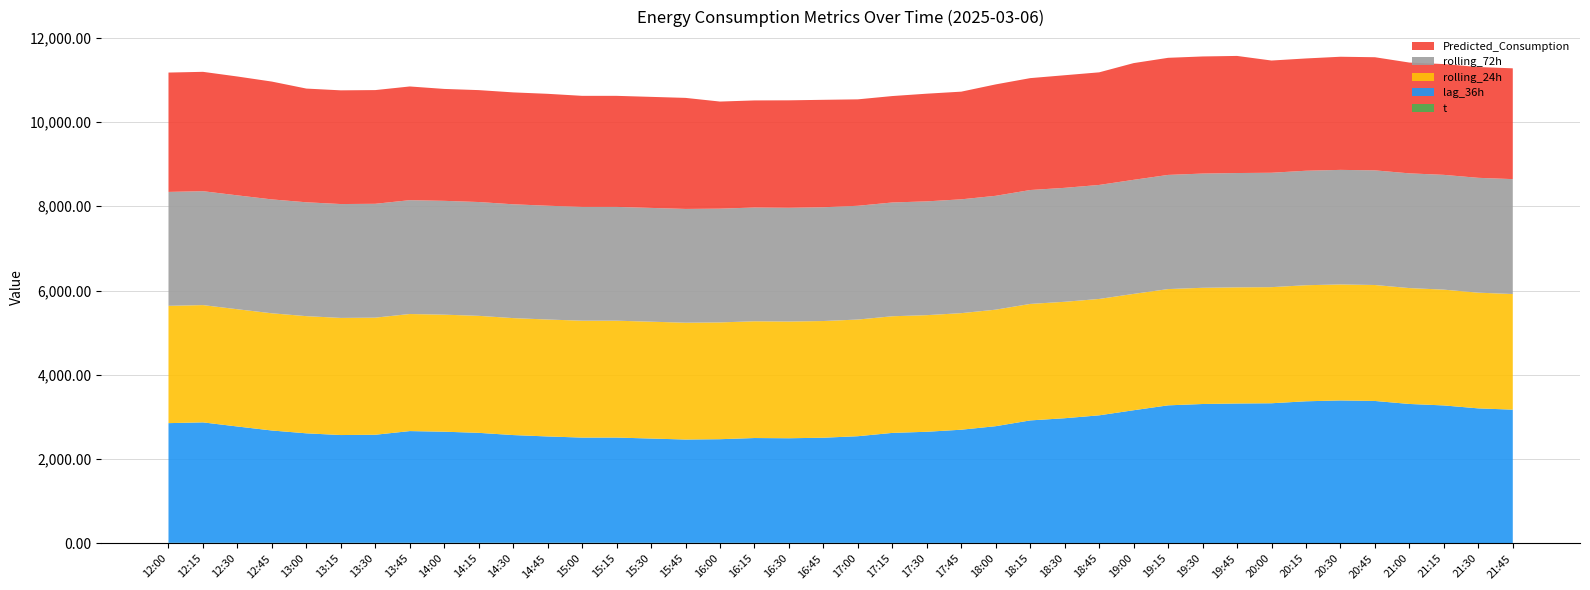

Reading left to right, extract all data points from this chart.

t: 12:00=15.9	12:15=16.0	12:30=16.1	12:45=16.2	13:00=16.3	13:15=16.4	13:30=16.5	13:45=16.6	14:00=16.6	14:15=16.7	14:30=16.8	14:45=16.9	15:00=17.0	15:15=16.7	15:30=16.4	15:45=16.2	16:00=15.9	16:15=15.6	16:30=15.3	16:45=15.0	17:00=14.7	17:15=14.5	17:30=14.2	17:45=13.9	18:00=13.6	18:15=13.4	18:30=13.3	18:45=13.1	19:00=13.0	19:15=12.8	19:30=12.7	19:45=12.5	20:00=12.4	20:15=12.2	20:30=12.1	20:45=11.9	21:00=11.8	21:15=11.8	21:30=11.8	21:45=11.8
lag_36h: 12:00=2839.0	12:15=2857.0	12:30=2759.0	12:45=2664.0	13:00=2597.0	13:15=2556.0	13:30=2563.0	13:45=2650.0	14:00=2635.0	14:15=2608.0	14:30=2555.0	14:45=2522.0	15:00=2495.0	15:15=2496.0	15:30=2473.0	15:45=2450.0	16:00=2458.0	16:15=2486.0	16:30=2481.0	16:45=2494.0	17:00=2530.0	17:15=2609.0	17:30=2636.0	17:45=2685.0	18:00=2769.0	18:15=2906.0	18:30=2958.0	18:45=3027.0	19:00=3148.0	19:15=3264.0	19:30=3296.0	19:45=3308.0	20:00=3314.0	20:15=3361.0	20:30=3381.0	20:45=3369.0	21:00=3298.0	21:15=3263.0	21:30=3193.0	21:45=3163.0
rolling_24h: 12:00=2782.2	12:15=2781.7	12:30=2780.8	12:45=2779.9	13:00=2779.0	13:15=2778.2	13:30=2777.5	13:45=2776.6	14:00=2775.9	14:15=2775.1	14:30=2774.2	14:45=2773.5	15:00=2772.7	15:15=2772.1	15:30=2771.6	15:45=2770.8	16:00=2770.1	16:15=2769.4	16:30=2768.7	16:45=2767.9	17:00=2767.1	17:15=2766.3	17:30=2765.7	17:45=2764.7	18:00=2763.8	18:15=2762.8	18:30=2761.8	18:45=2760.2	19:00=2759.3	19:15=2757.8	19:30=2756.2	19:45=2755.0	20:00=2753.8	20:15=2752.7	20:30=2751.2	20:45=2750.1	21:00=2748.4	21:15=2746.4	21:30=2744.4	21:45=2742.5
rolling_72h: 12:00=2702.1	12:15=2701.9	12:30=2701.5	12:45=2701.3	13:00=2701.1	13:15=2700.8	13:30=2700.6	13:45=2700.3	14:00=2700.0	14:15=2699.7	14:30=2699.5	14:45=2699.3	15:00=2699.2	15:15=2699.0	15:30=2698.8	15:45=2698.6	16:00=2698.4	16:15=2698.3	16:30=2698.3	16:45=2698.4	17:00=2698.6	17:15=2698.9	17:30=2699.3	17:45=2699.8	18:00=2700.7	18:15=2701.7	18:30=2702.9	18:45=2704.2	19:00=2705.8	19:15=2707.7	19:30=2709.6	19:45=2711.6	20:00=2713.5	20:15=2715.6	20:30=2717.6	20:45=2719.5	21:00=2721.1	21:15=2722.7	21:30=2724.1	21:45=2725.4
Predicted_Consumption: 12:00=2830.8	12:15=2830.8	12:30=2819.1	12:45=2794.6	13:00=2696.9	13:15=2696.9	13:30=2696.9	13:45=2696.9	14:00=2654.3	14:15=2654.3	14:30=2654.3	14:45=2654.3	15:00=2633.9	15:15=2633.9	15:30=2633.9	15:45=2633.9	16:00=2539.9	16:15=2539.9	16:30=2548.3	16:45=2548.3	17:00=2524.3	17:15=2524.3	17:30=2553.9	17:45=2553.9	18:00=2642.6	18:15=2654.1	18:30=2670.7	18:45=2670.7	19:00=2768.1	19:15=2777.5	19:30=2777.5	19:45=2777.5	20:00=2661.7	20:15=2663.3	20:30=2683.3	20:45=2683.3	21:00=2628.0	21:15=2628.0	21:30=2628.0	21:45=2628.0